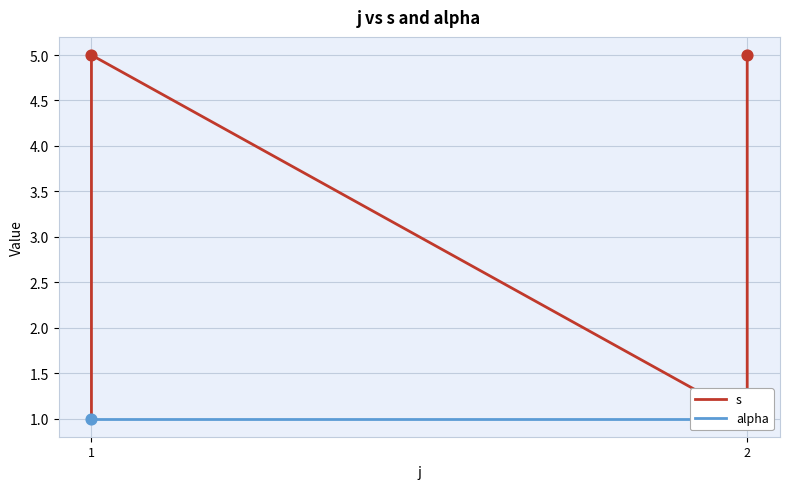

Which series reaches the maximum Y coordinate?

s